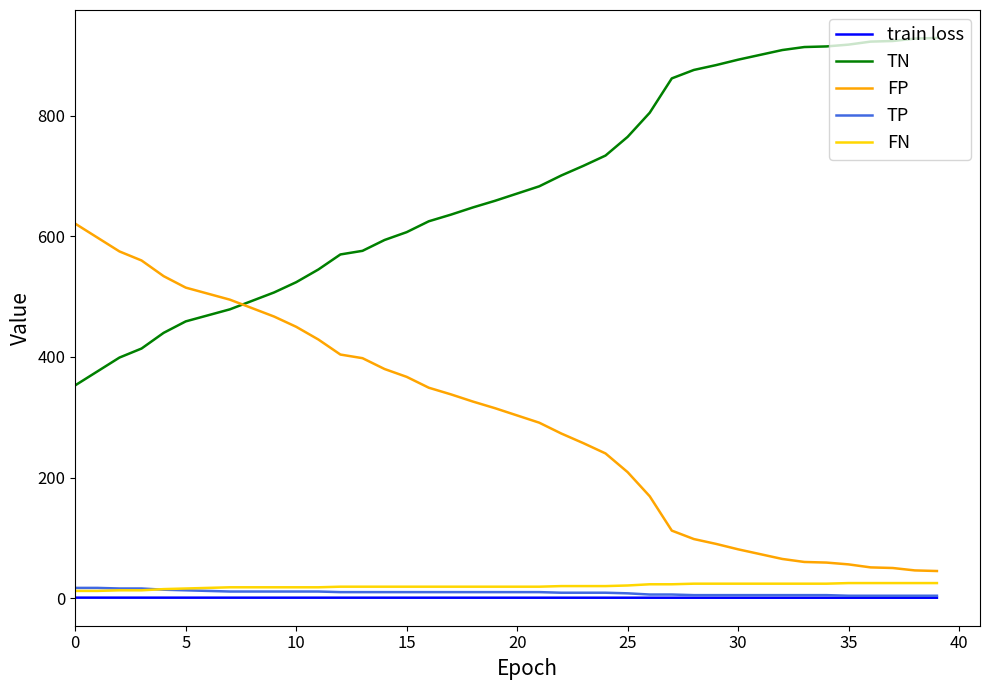

What is the difference between the second highest and second lowest values in the FP series?

552.0